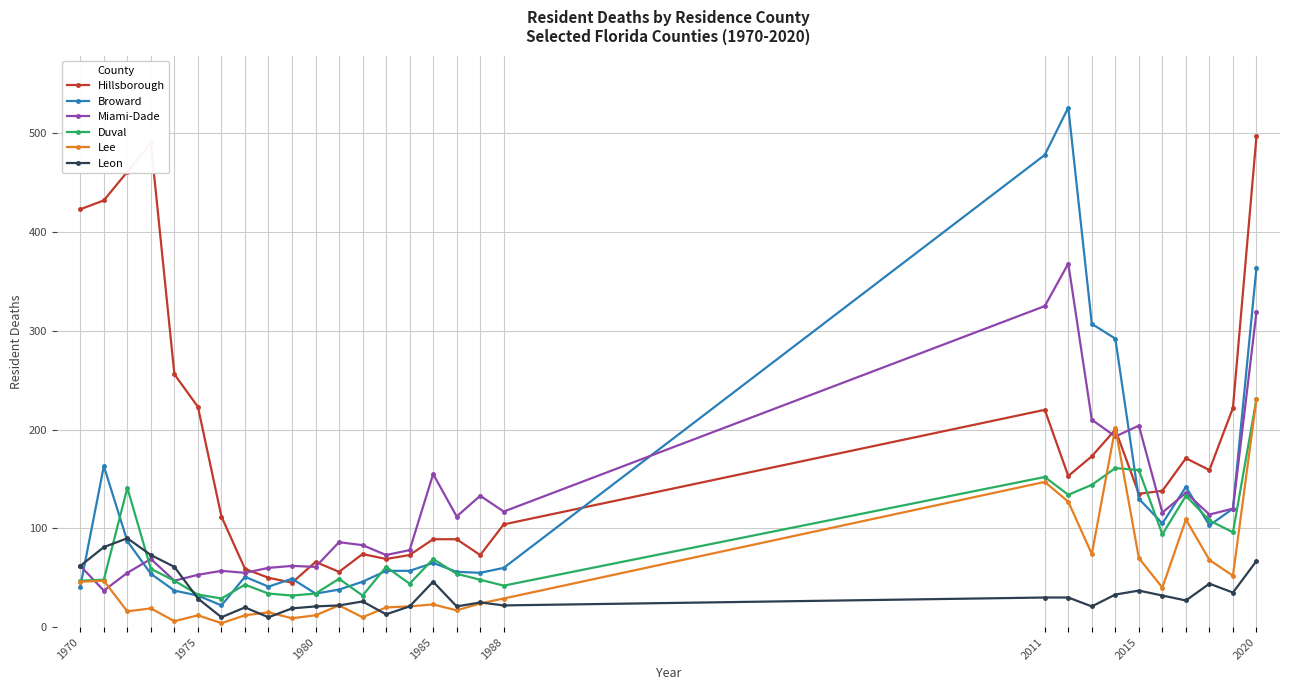

How many intersections are there between Miami-Dade and Lee?

4